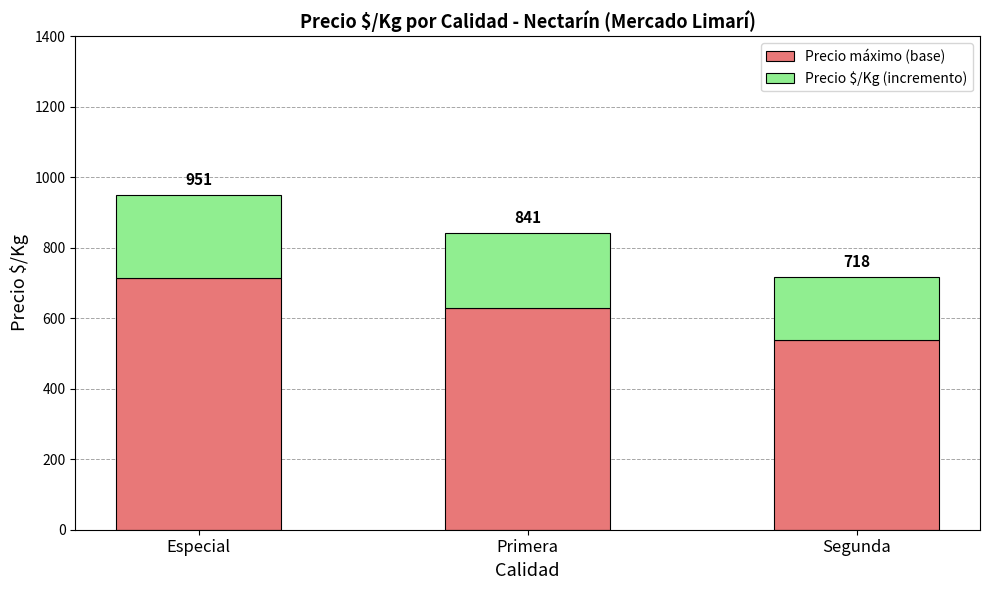

Are the bars horizontal?

No